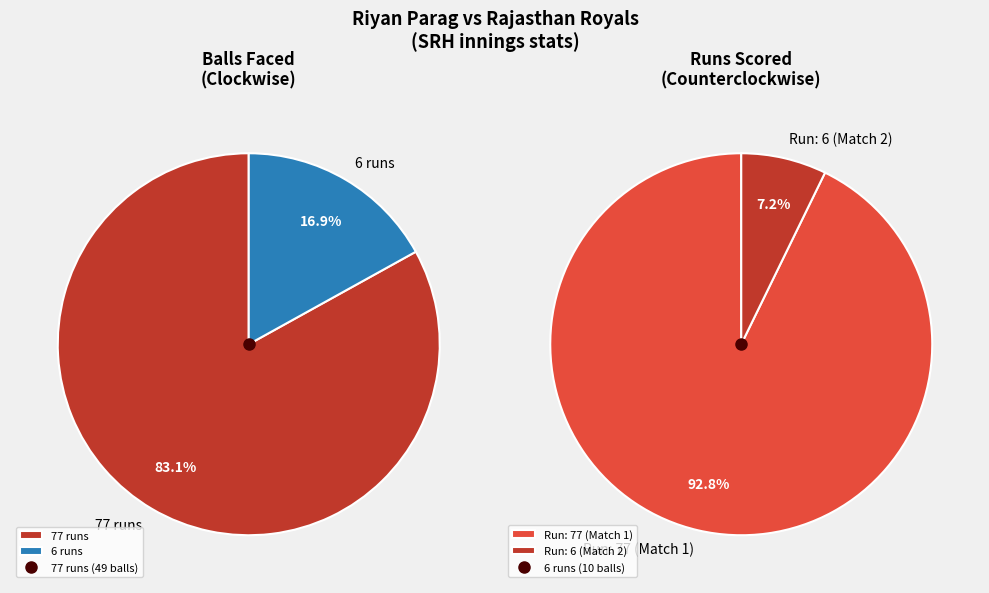

Combined, do 77 runs and 6 runs account for over 50%?

Yes